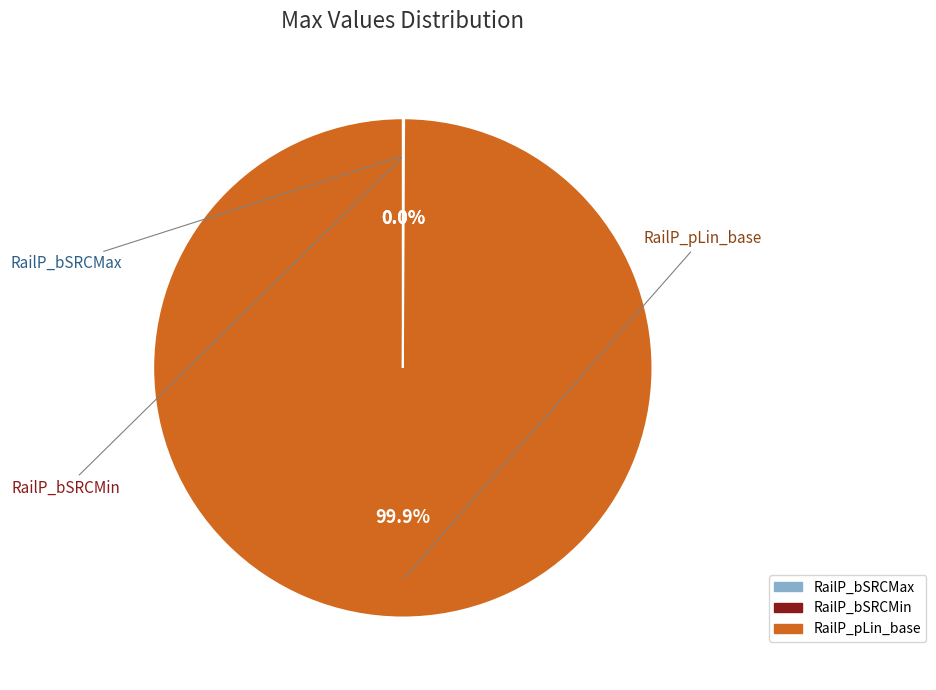

Is there any slice that represents more than half of the pie?

Yes